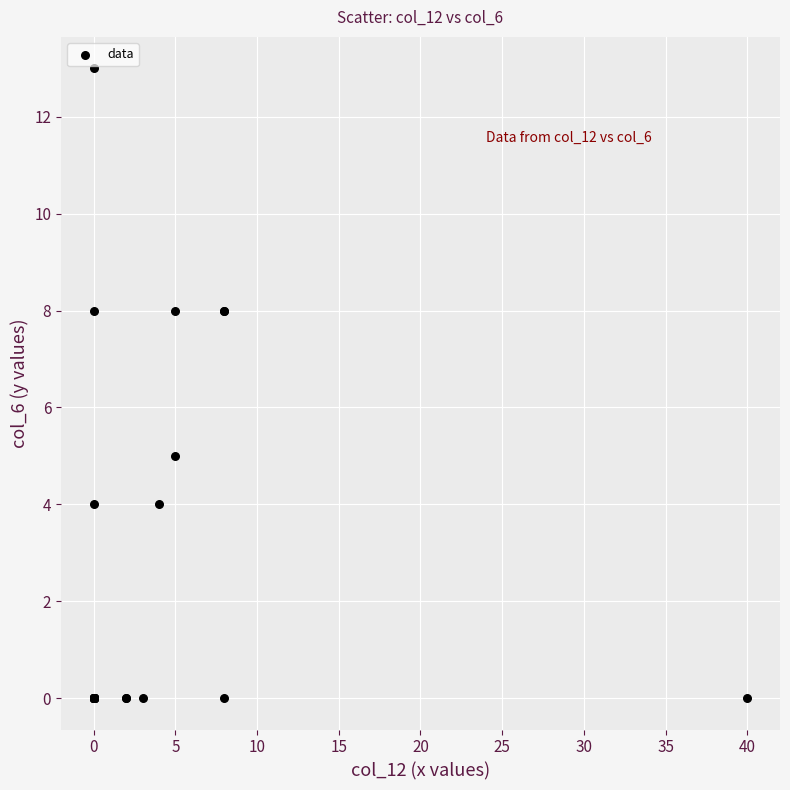

What Y value in the scatter plot is closest to 6?

5